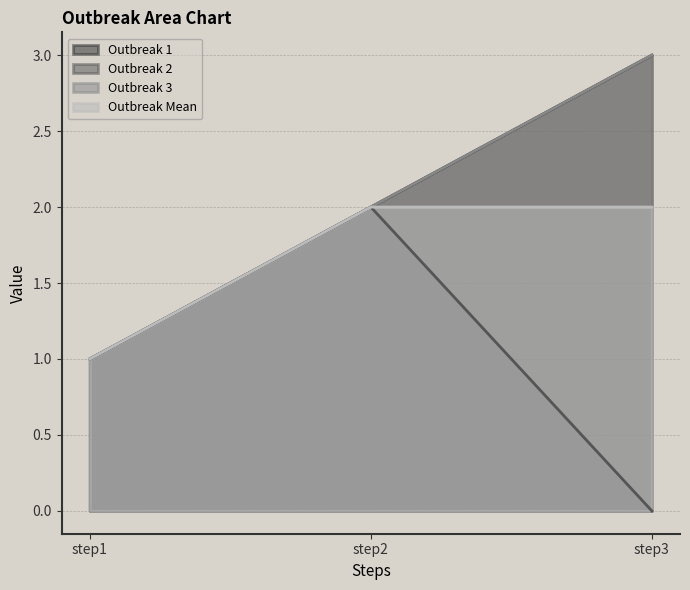

At which label is outbreak_mean closest to 1?

step1